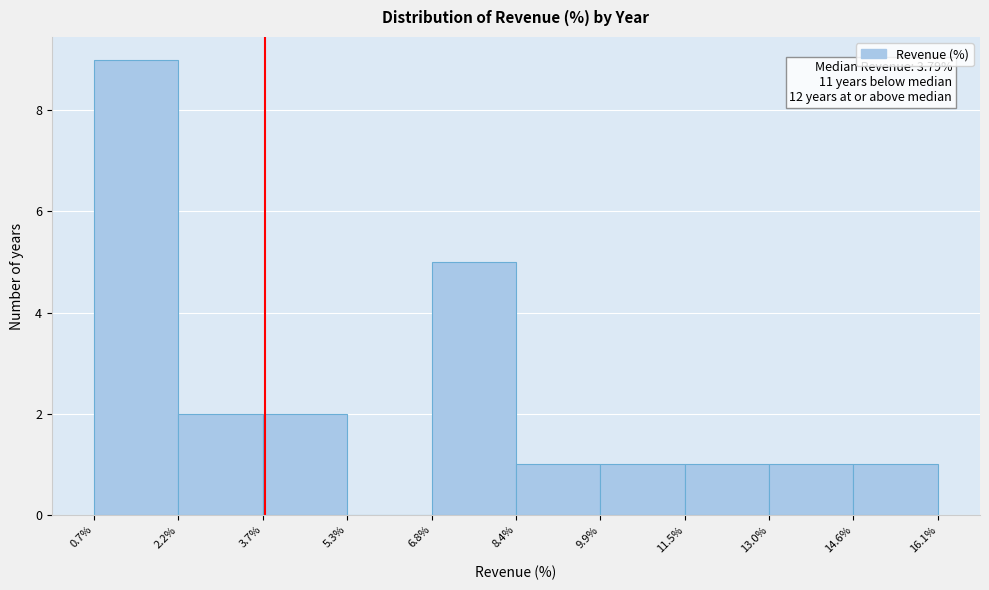

Which range on the x-axis has the tallest bar?

0.7% to 2.2%